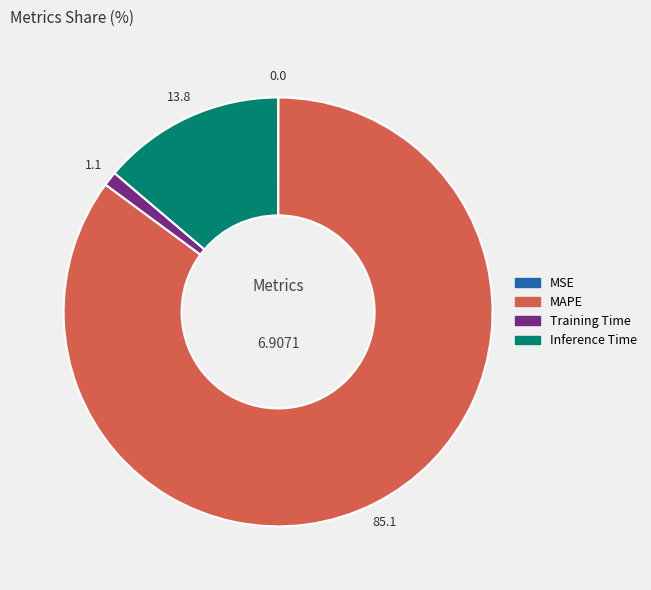

Which category has the biggest portion of the pie?

MAPE